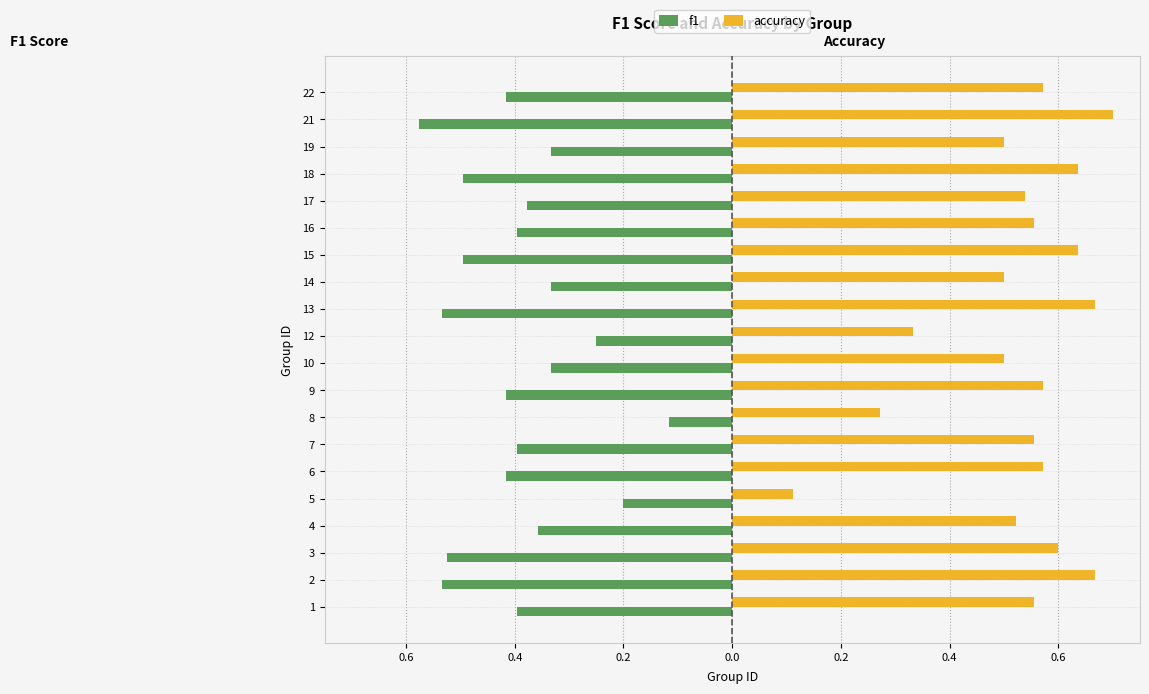

Reading right to left, what are all the values shown in this chart?

f1: -0.4	-0.6	-0.3	-0.5	-0.4	-0.4	-0.5	-0.3	-0.5	-0.2	-0.3	-0.4	-0.1	-0.4	-0.4	-0.2	-0.4	-0.5	-0.5	-0.4
accuracy: 0.6	0.7	0.5	0.6	0.5	0.6	0.6	0.5	0.7	0.3	0.5	0.6	0.3	0.6	0.6	0.1	0.5	0.6	0.7	0.6